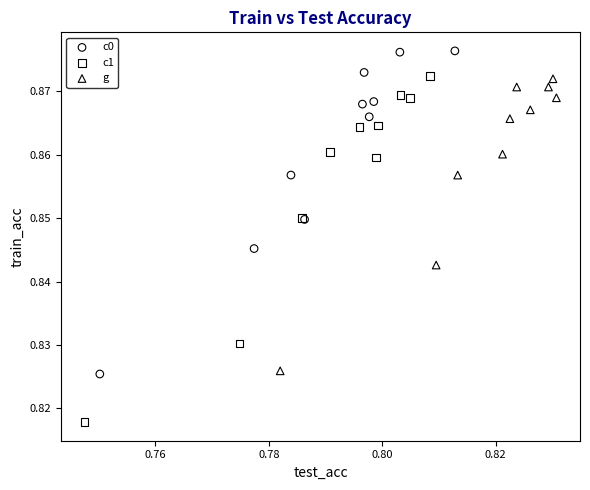

Which series has the largest Y range (max minus min)?

c1